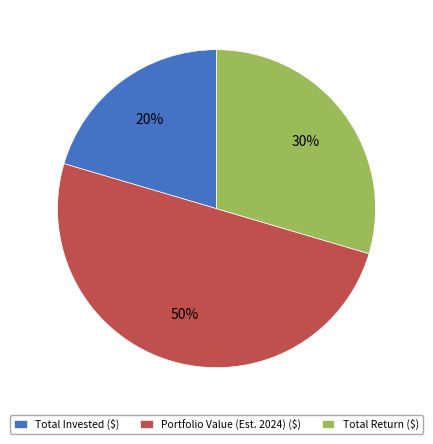

Do Portfolio Value (Est. 2024) ($) and Total Return ($) together represent more than half of the pie?

Yes